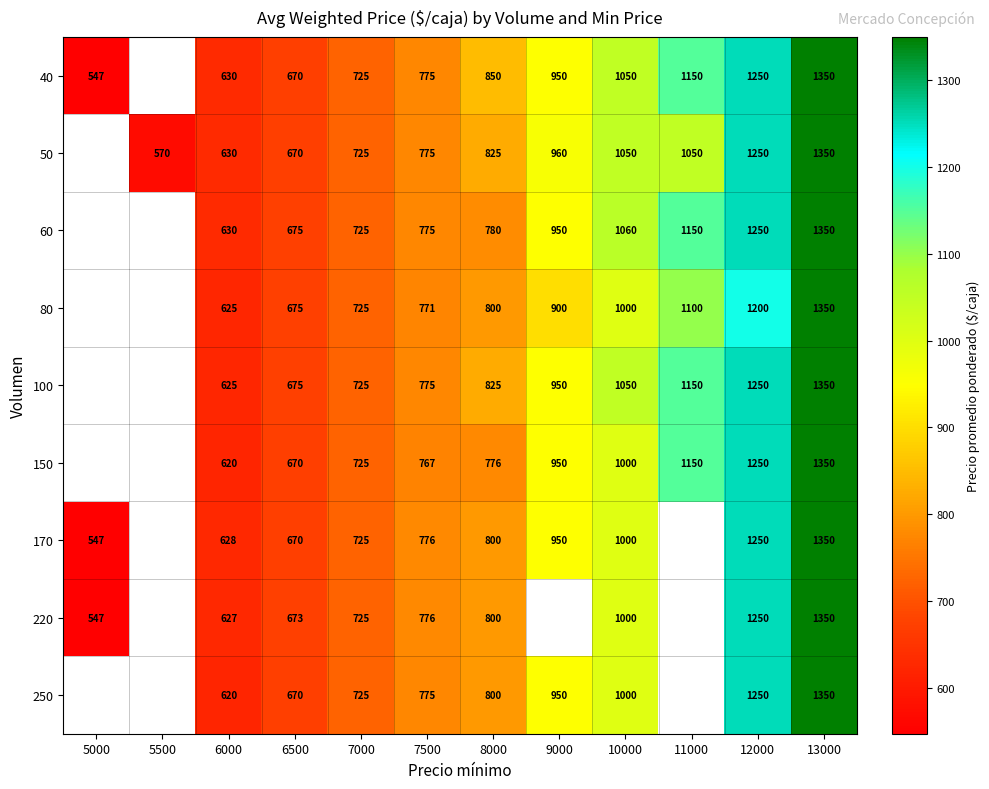

What is the difference between the highest and lowest values at 12000?

50